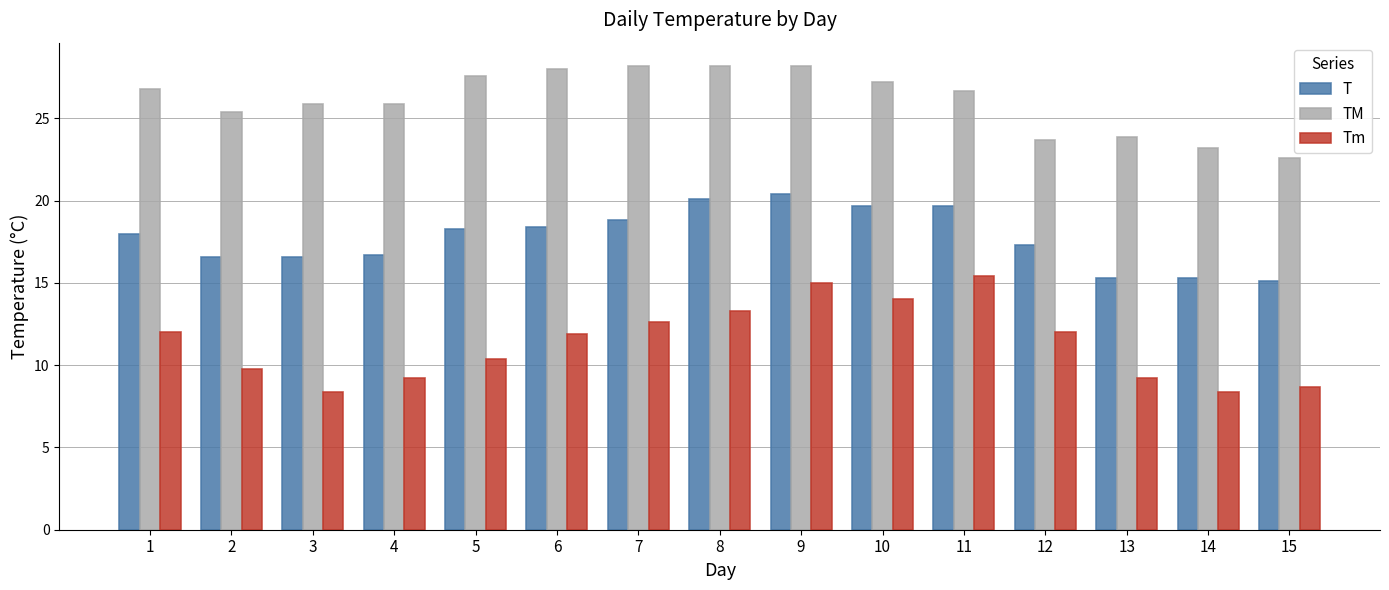

True or false: Tm has a value of 17.1 at 6.

False